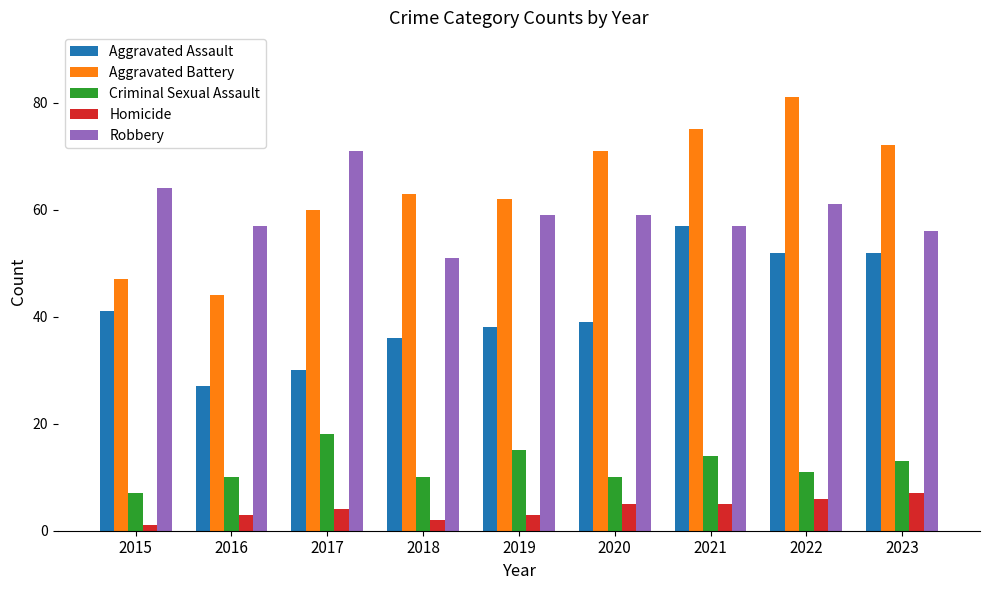

How many values in the Aggravated Battery series are below 63?

4